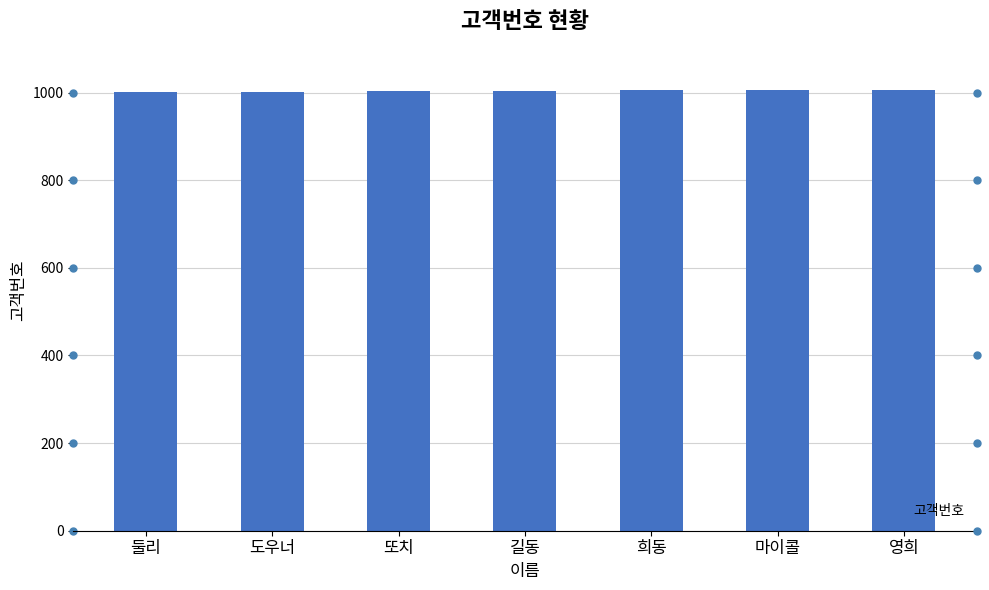

Count the values in the range 1002 to 1006.

5